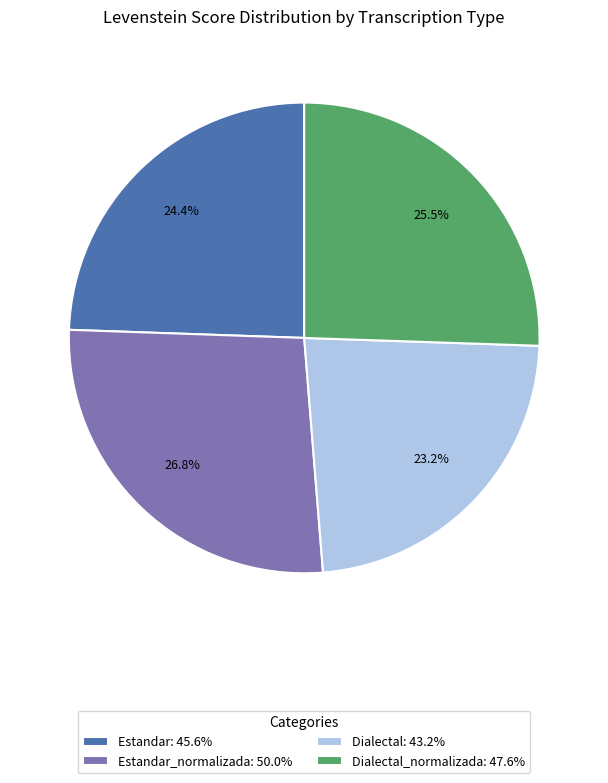

What portion of the pie excludes Estandar: 45.6%?

75.6%